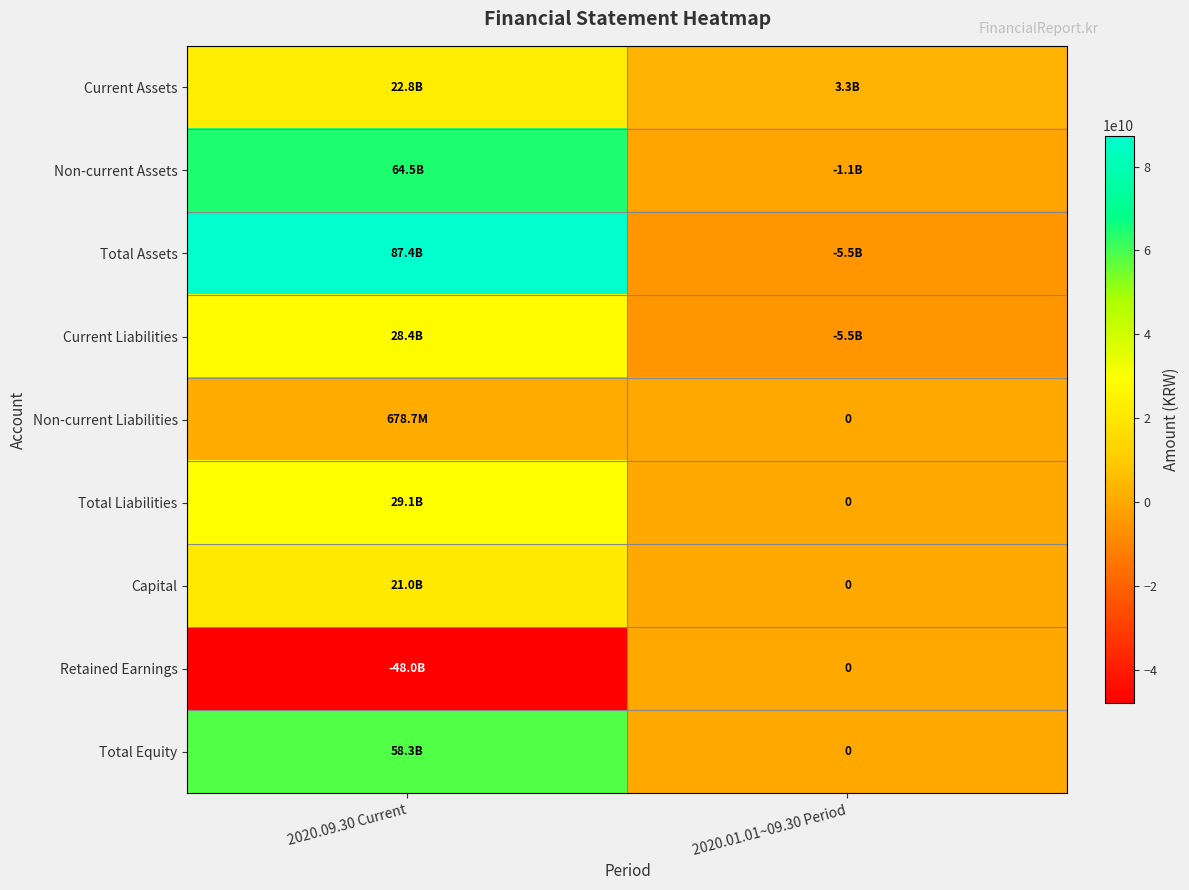

How many values in Total Assets are below zero?

1